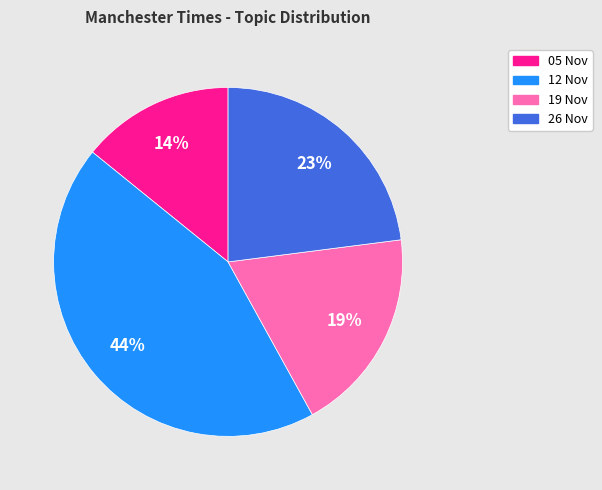

Is there any slice that represents more than half of the pie?

No